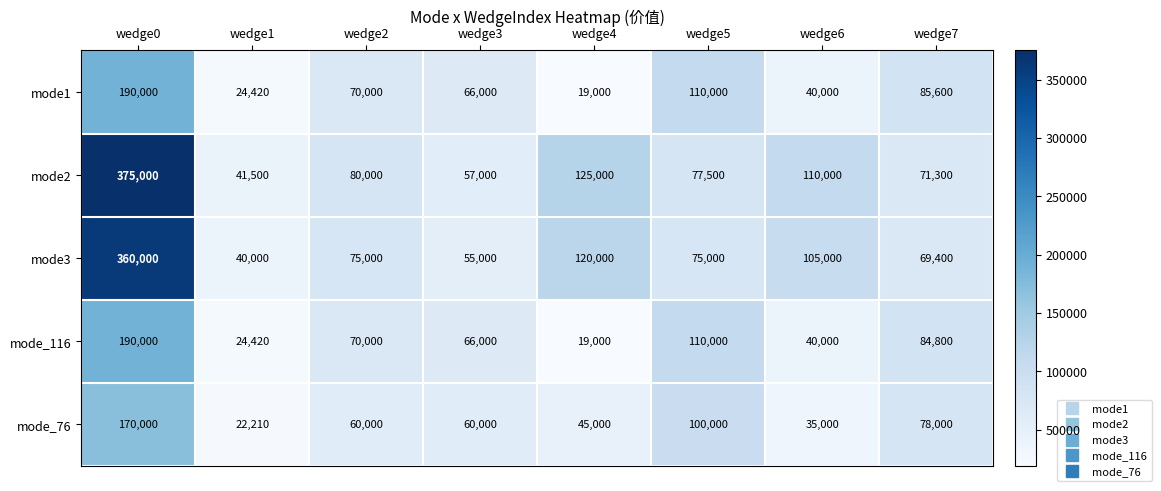

At how many categories does at least one series exceed 215578?

1